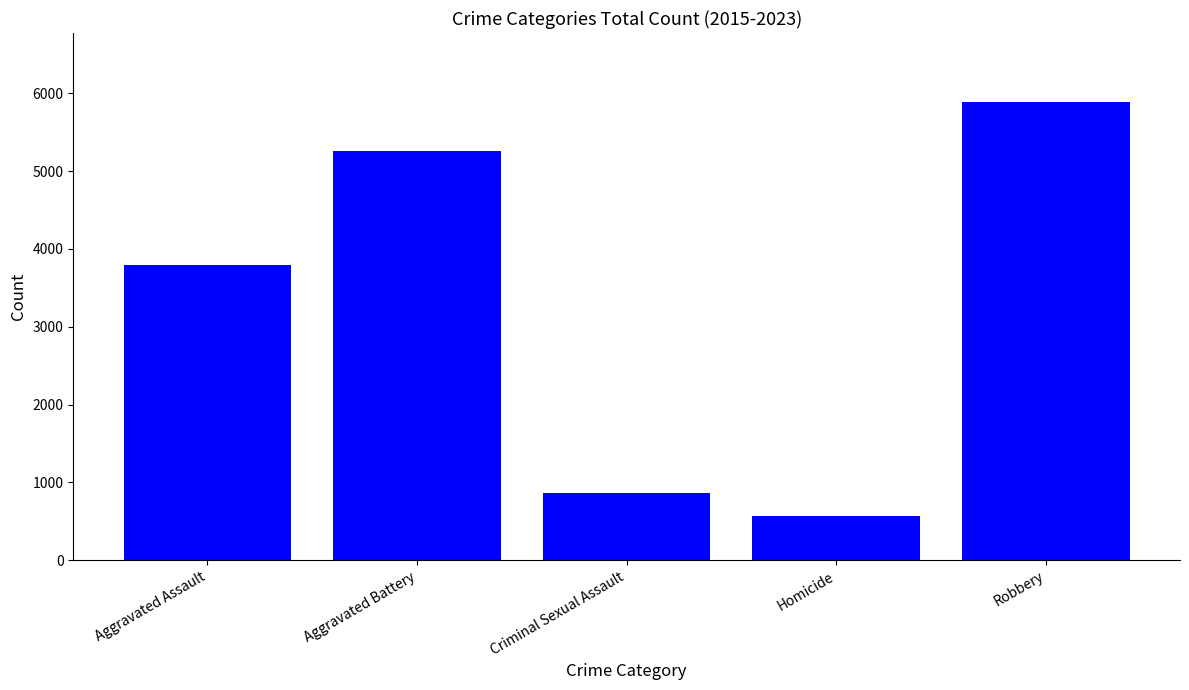

How many data points are less than 3787?

2